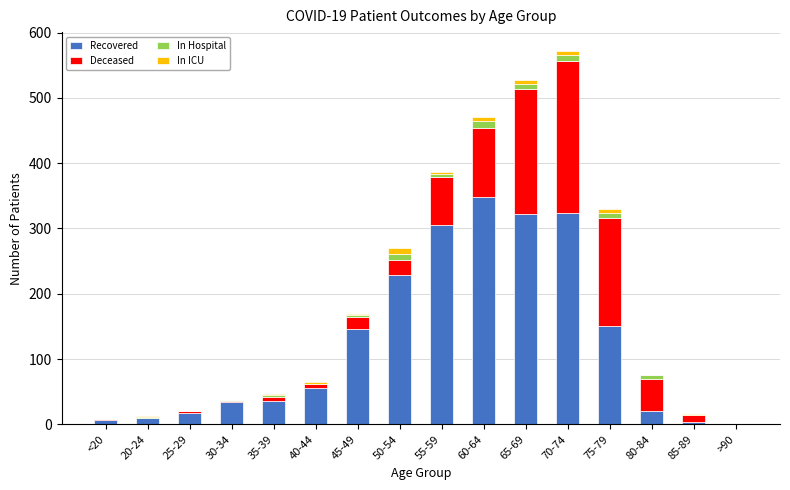

Are the bars grouped side by side (vs. stacked)?

No